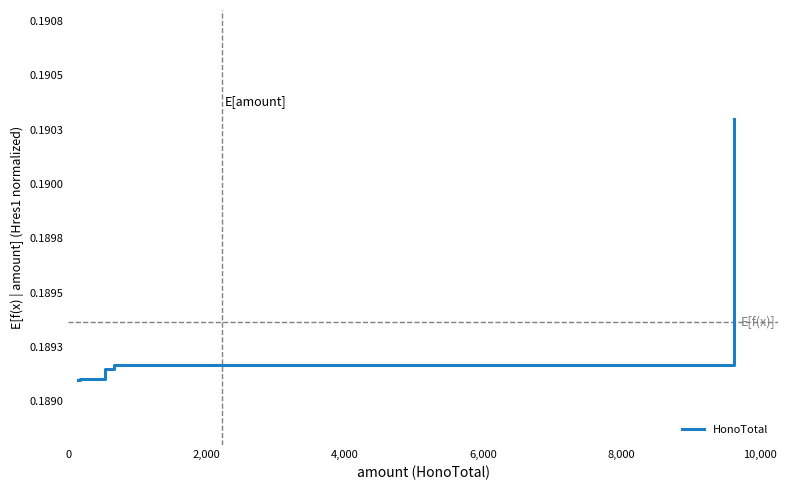

Reading left to right, extract all data points from this chart.

0.2	0.2	0.2	0.2	0.2